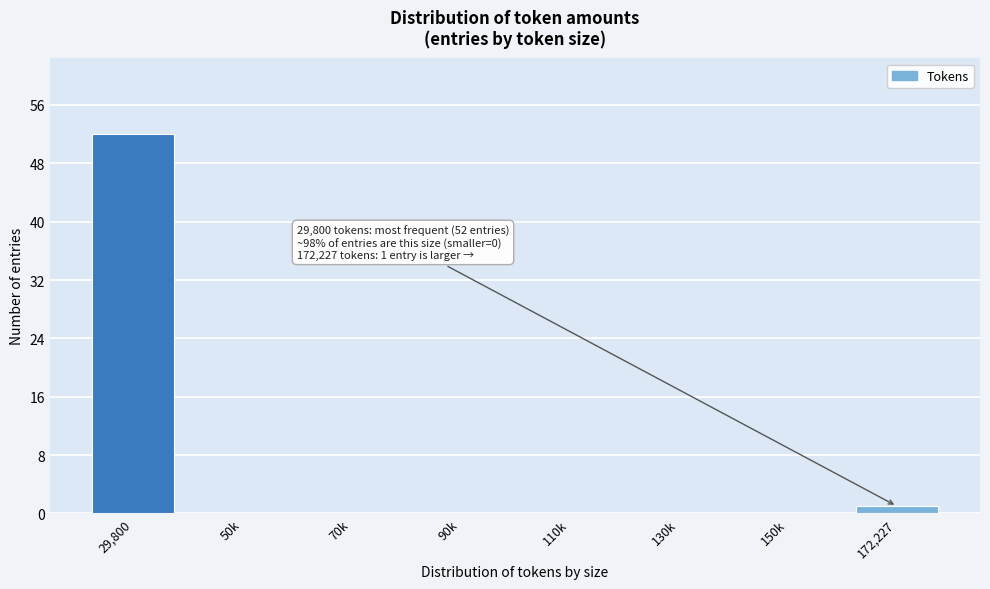

Reading left to right, transcribe all the data shown in this chart.

29,800=52	50k=0	70k=0	90k=0	110k=0	130k=0	150k=0	172,227=1